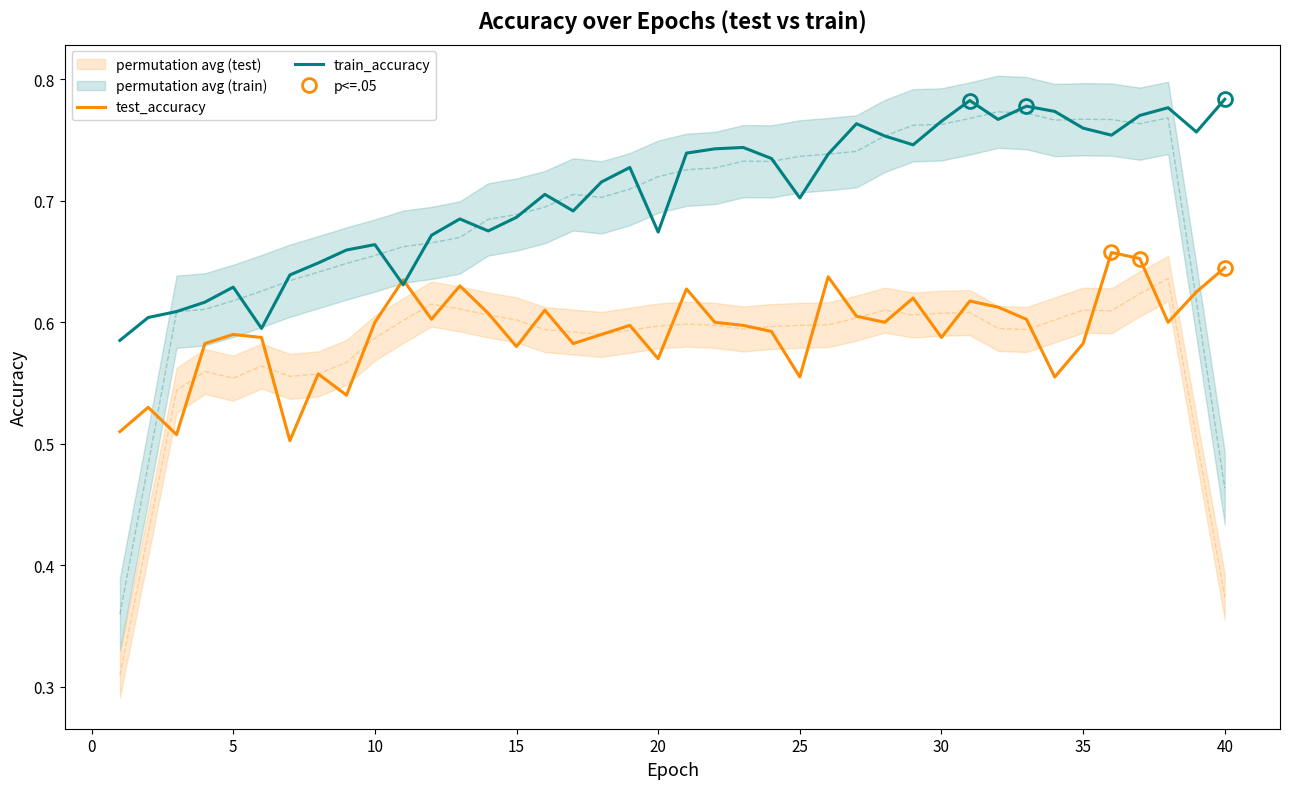

Rank the series by their maximum value, from highest to lowest.

train_accuracy, test_accuracy